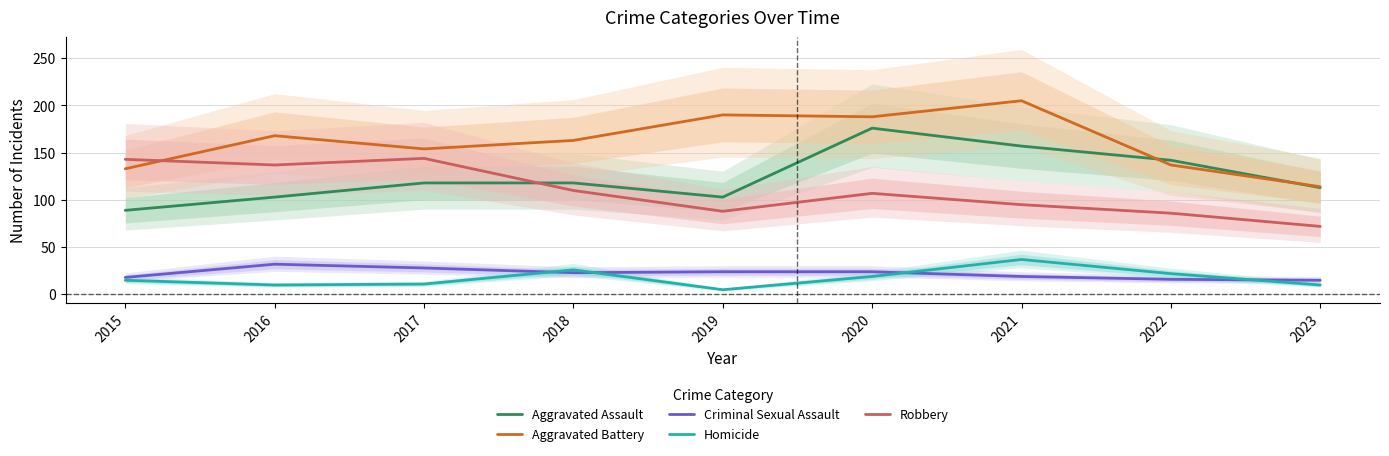

Where is the first local maximum for Robbery?

2017